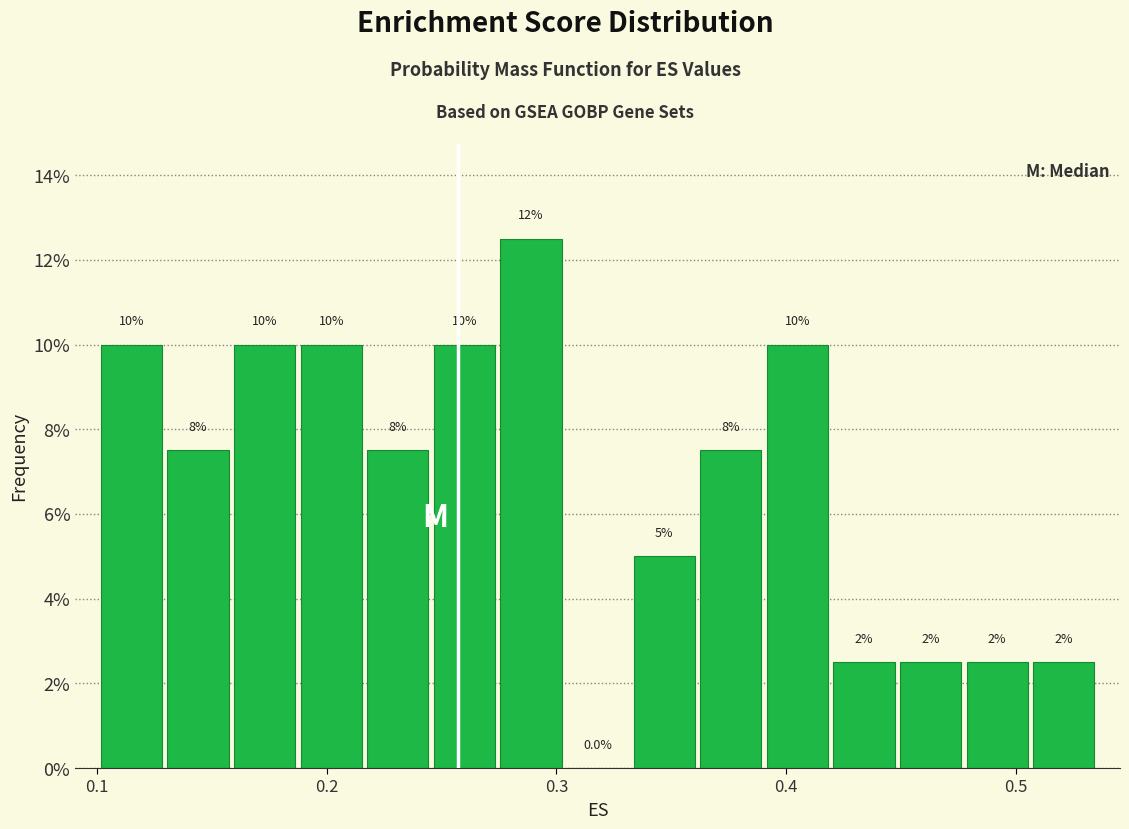

Around what value on the x-axis is the tallest bar? Give the approximate position of its centre, as read against the axis.

0.29